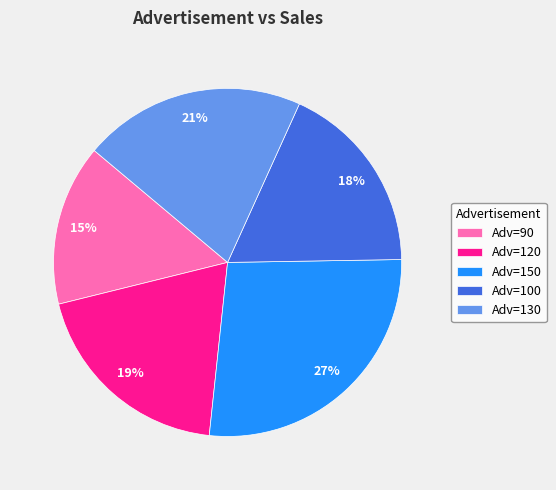

Is the sum of Adv=120 and Adv=100 greater than half?

No